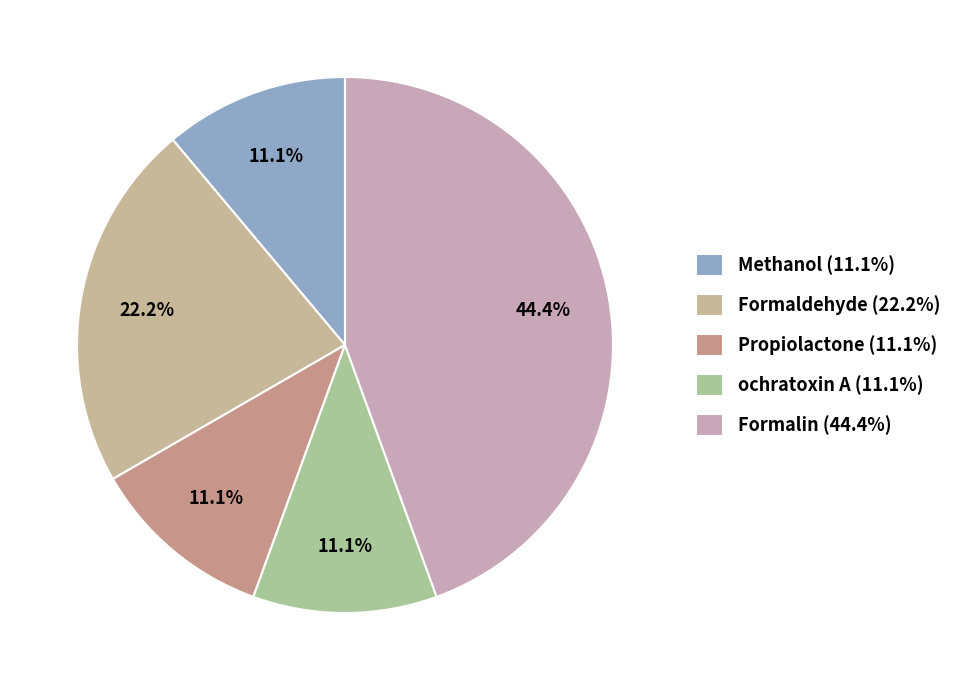

Does any single category account for the majority?

No